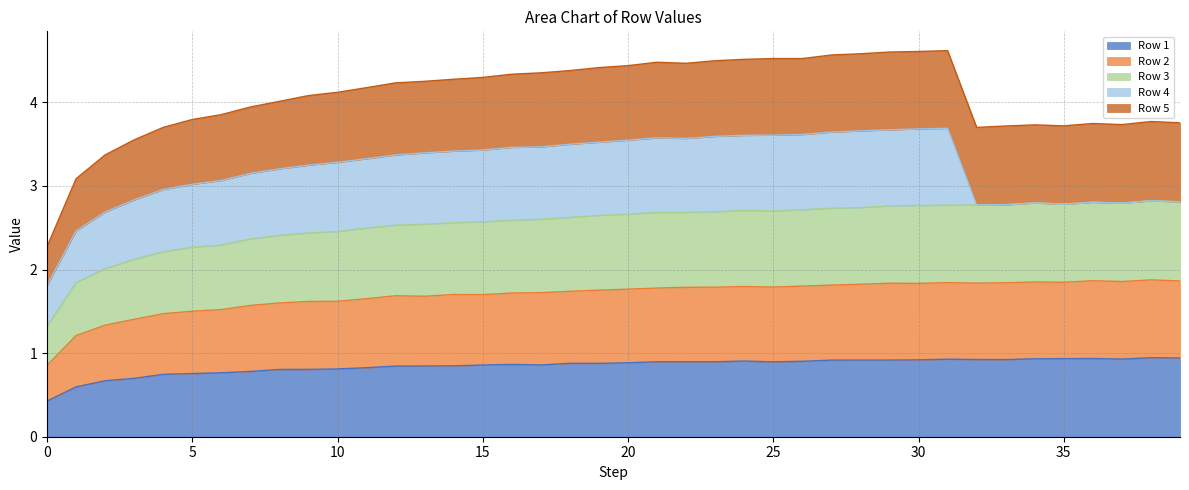

At how many categories does at least one series exceed 1?

40